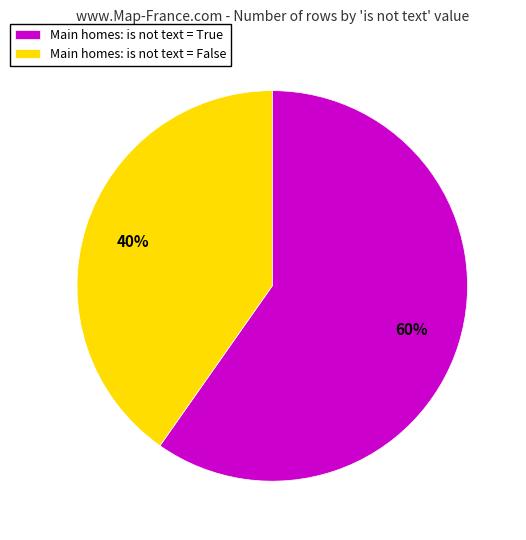

How many segments does this pie chart have?

2